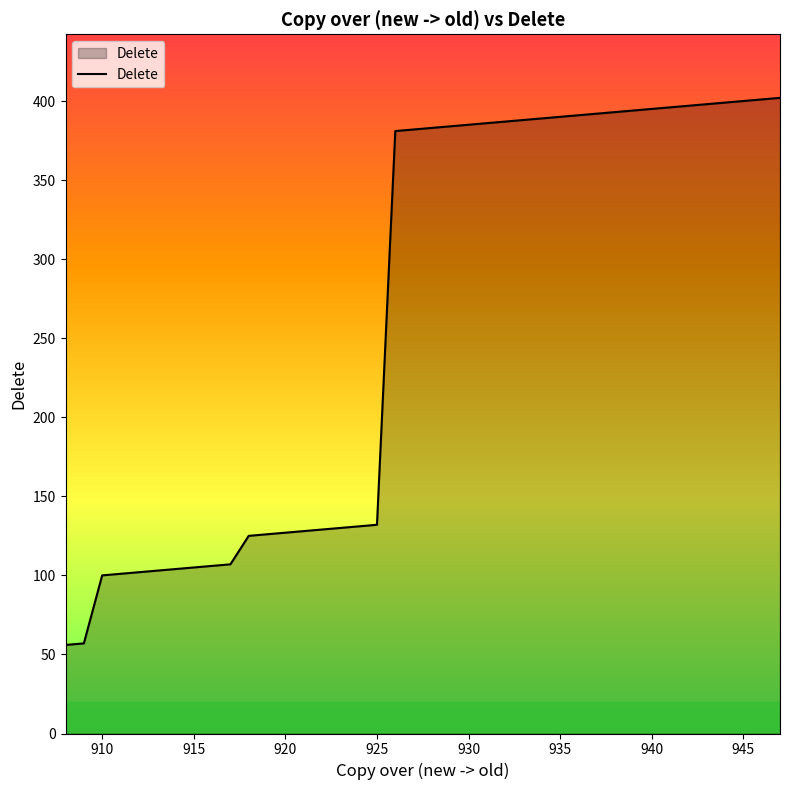

What is the difference between the maximum and minimum values?

346